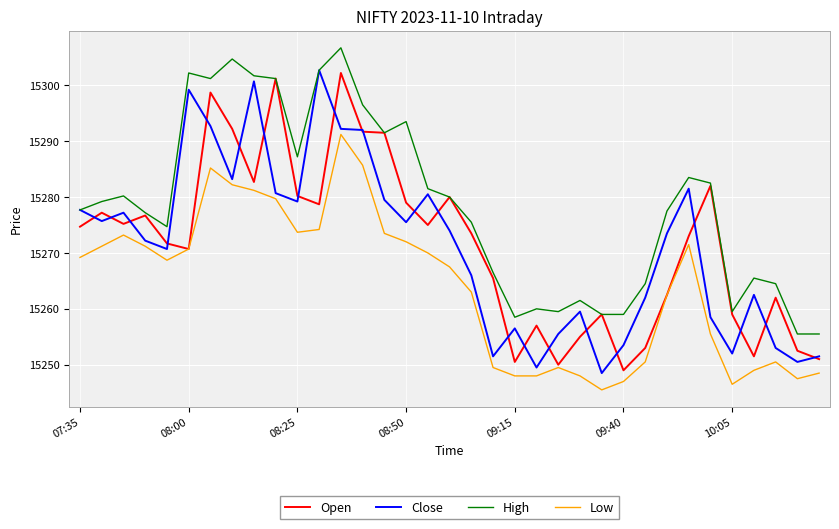

True or false: Low and High intersect in this chart.

False